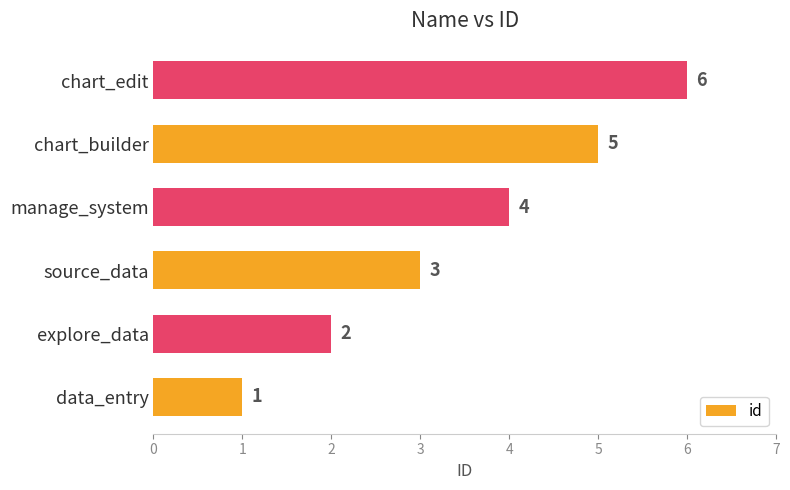

The chart shows a value of 3 at source_data. True or false?

True